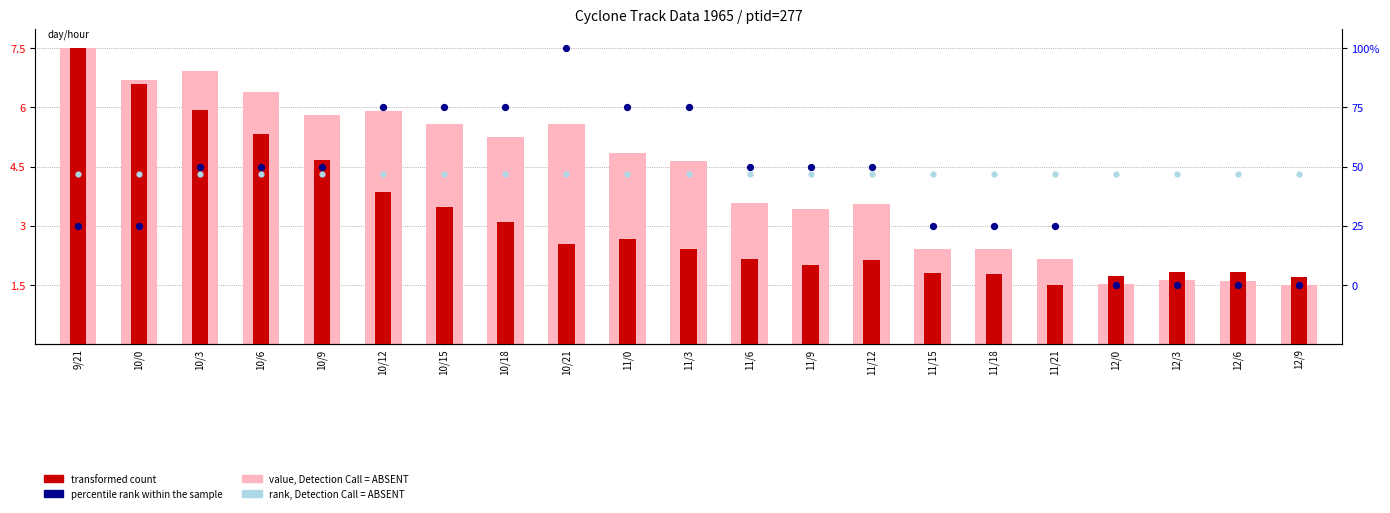

What are all the series names shown in the legend?

value, Detection Call = ABSENT, transformed count, percentile rank within the sample, rank, Detection Call = ABSENT